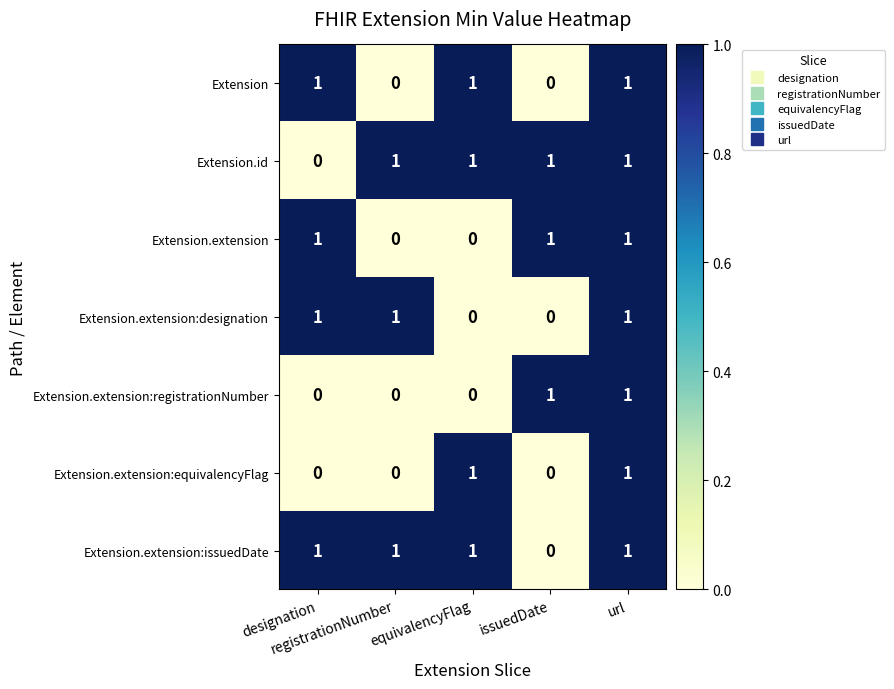

Count the Extension.id values in the range 1 to 2.

4